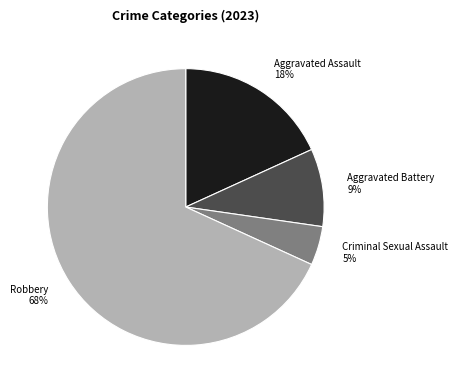

To the nearest percent, what percentage of the pie is Criminal Sexual Assault?

5%